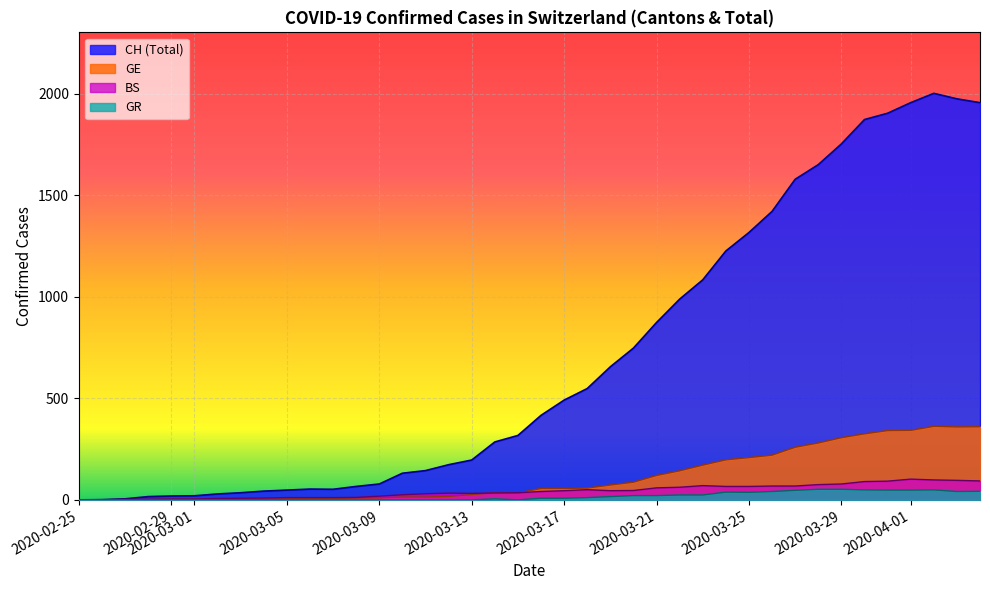

What is the difference between the maximum and minimum values in the GR series?

52